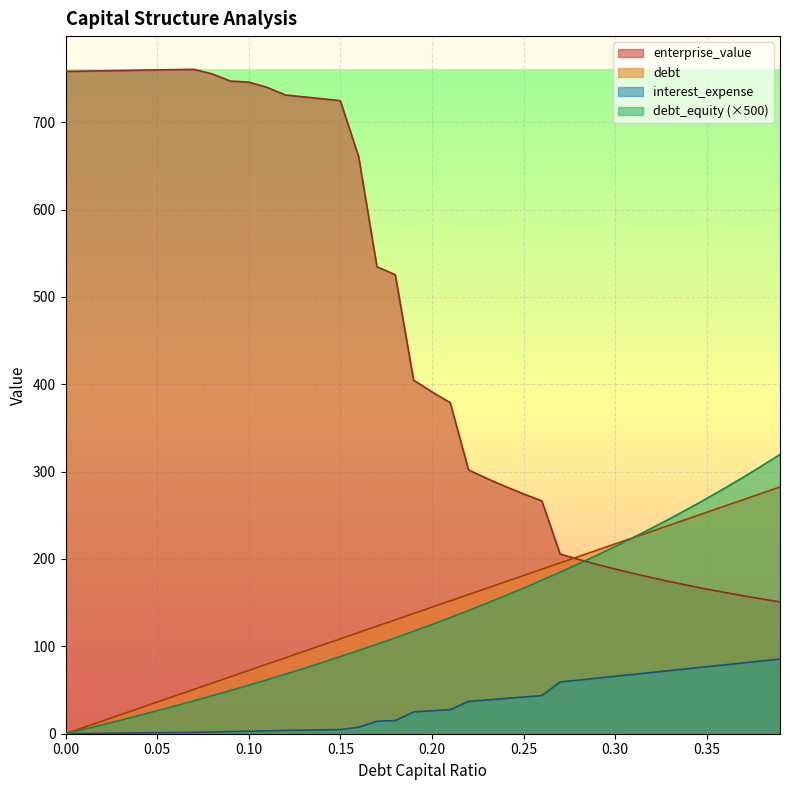

Is it true that debt_capital equals 331.9 at 0.27?

False